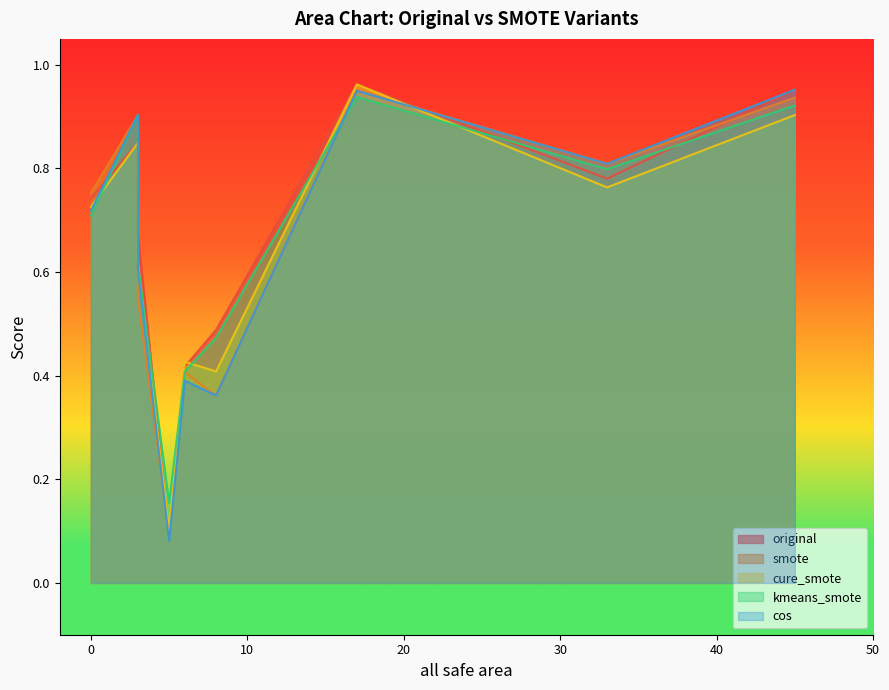

Count the number of data series in this chart.

5